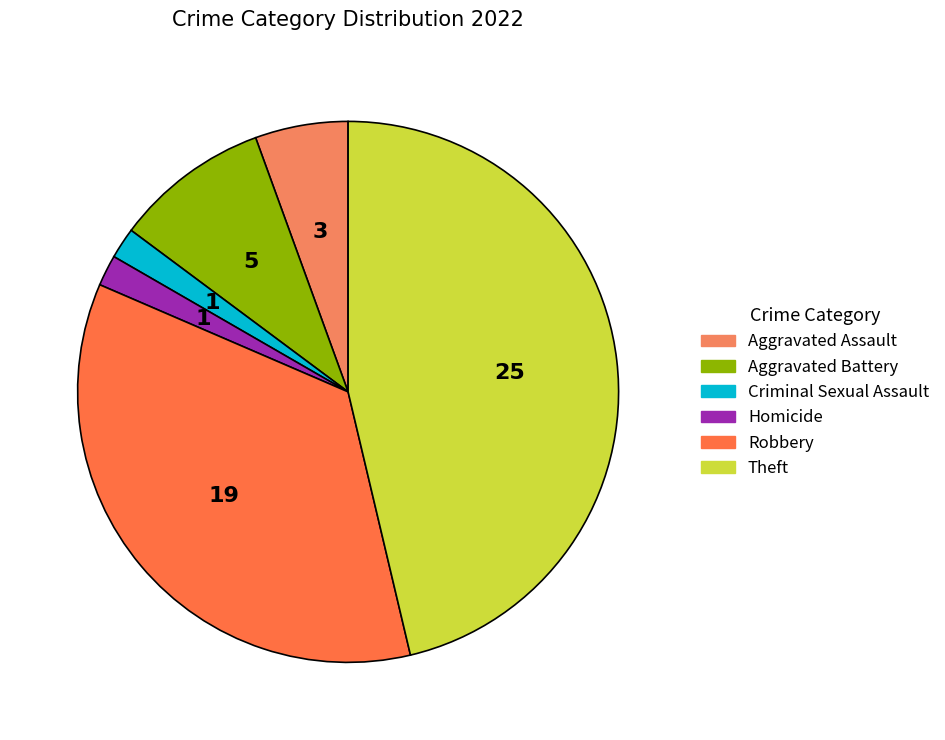

Is it true that Criminal Sexual Assault is 1% of the pie?

False